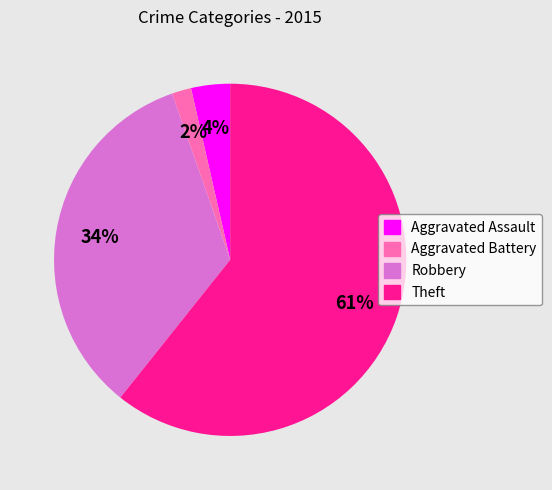

Combined, do Theft and Robbery account for over 50%?

Yes